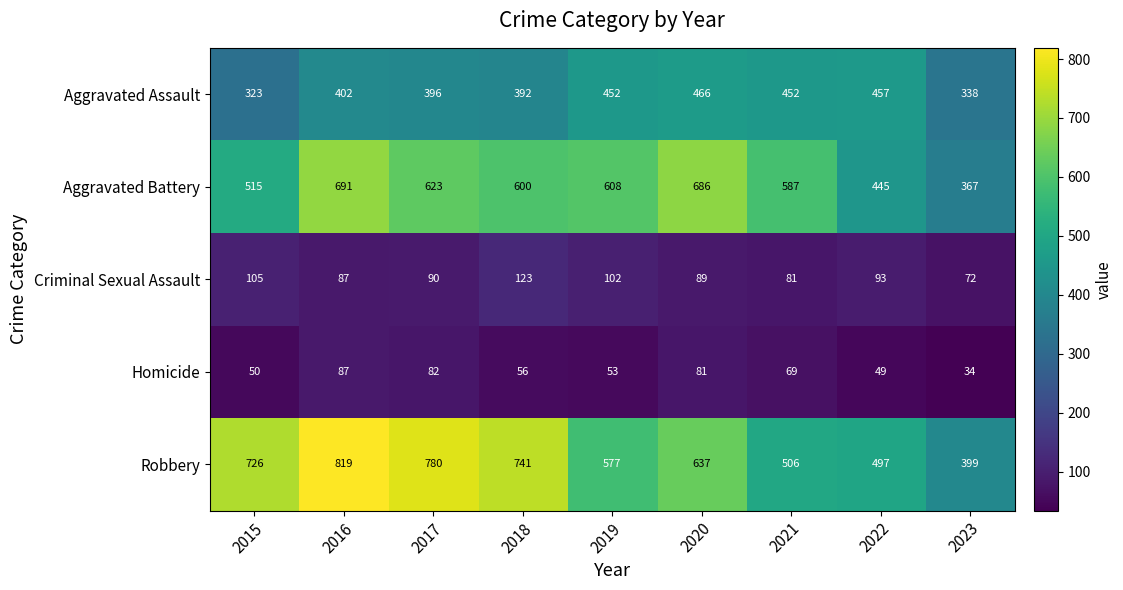

Which category has the lowest value across all series?

2023